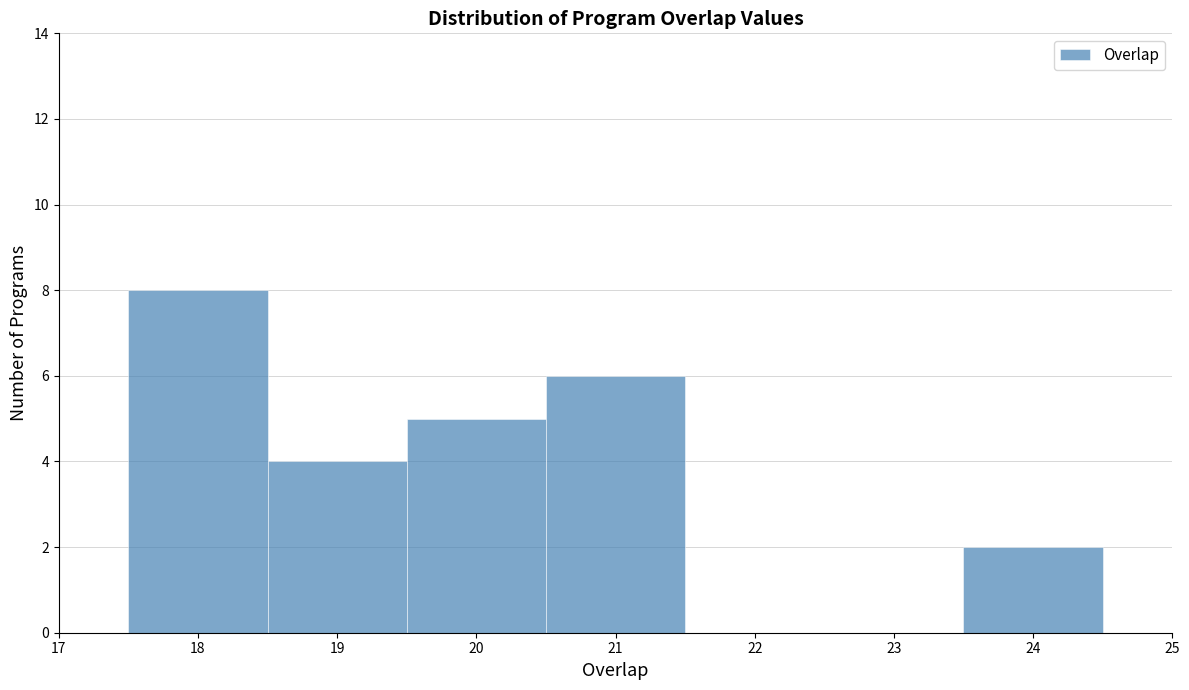

Over which range of the x-axis is the bar tallest?

17.5 to 18.5